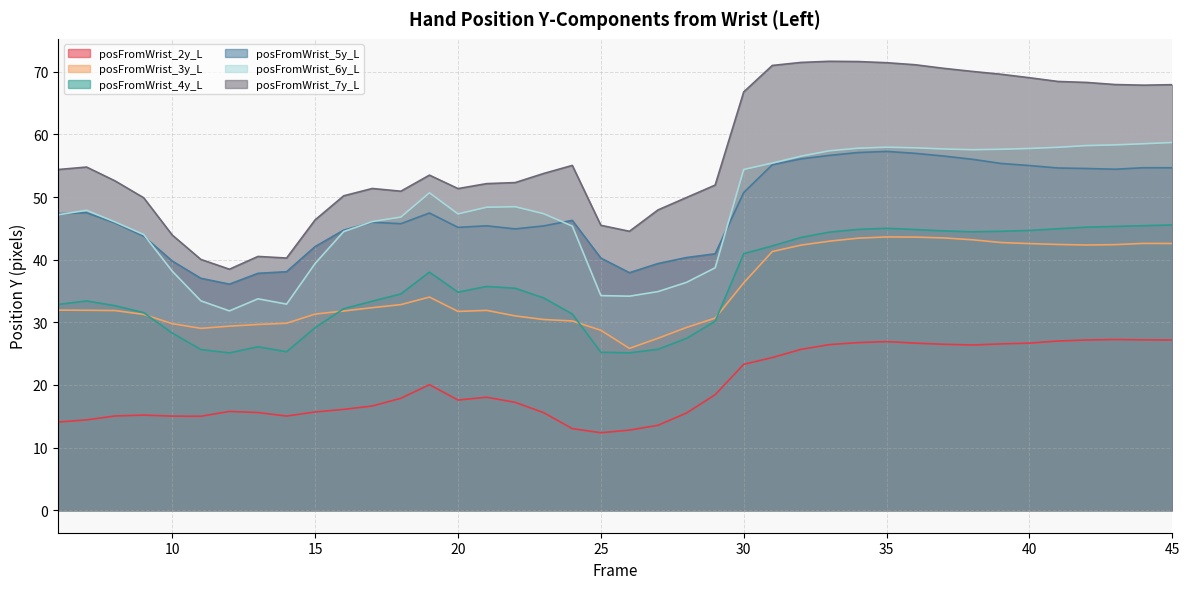

What is the sum of the posFromWrist_5y_L values at 39 and 10?

95.2